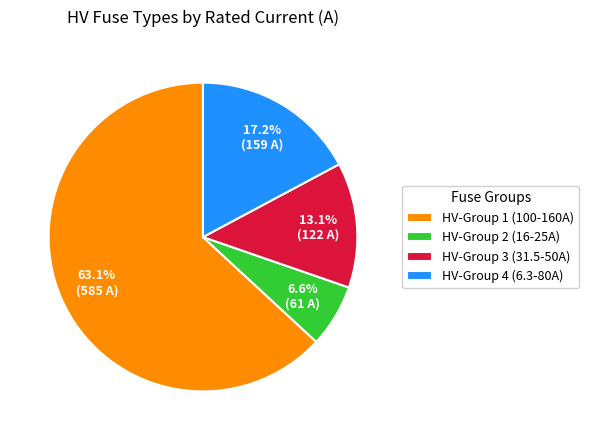

What is the largest slice in the pie chart?

HV-Group 1 (100-160A)